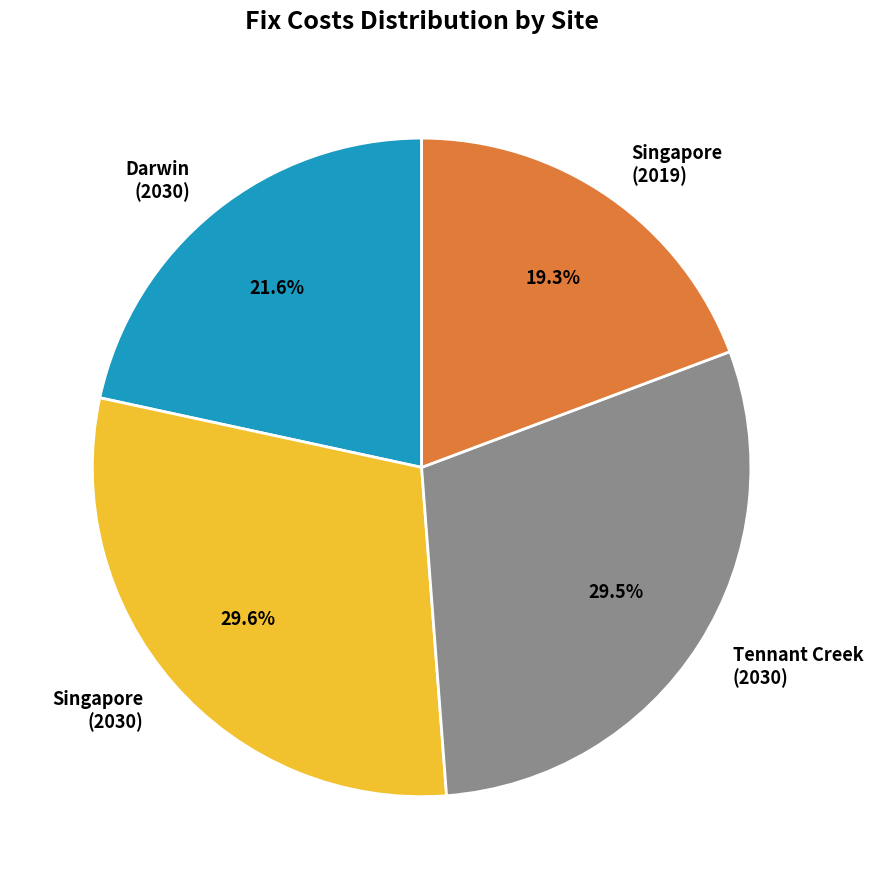

Combined, do Singapore (2019) and Tennant Creek (2030) account for over 50%?

No